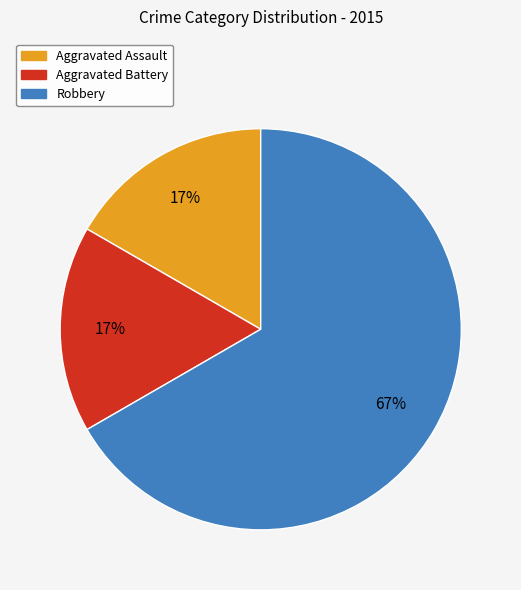

True or false: Aggravated Assault accounts for 17% of the total.

True